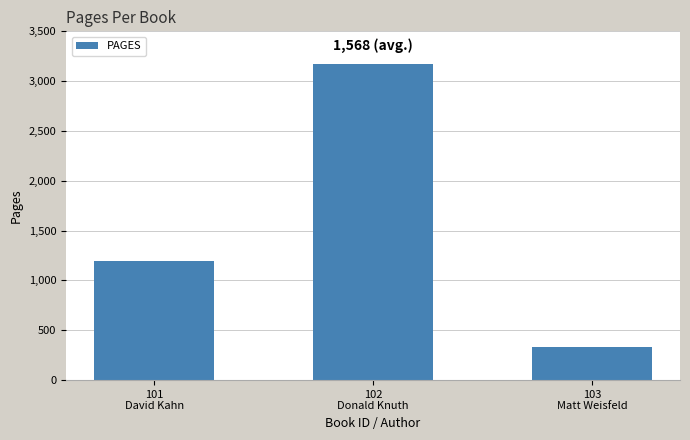

What is the average value?

1568